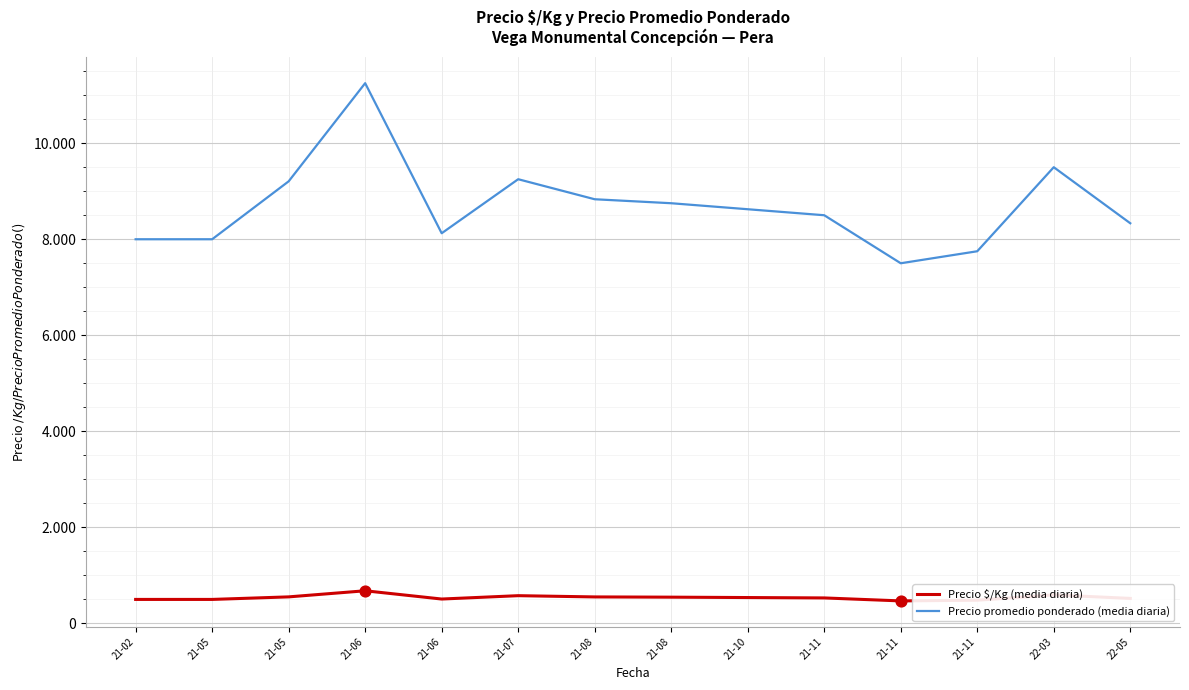

At how many categories does at least one series exceed 3769?

14